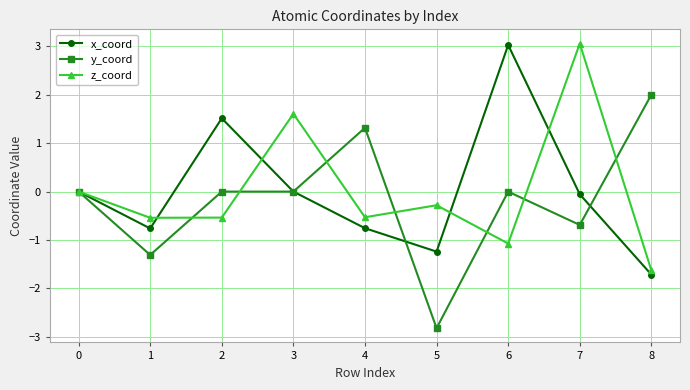

What is the value of the x_coord point at the 5th from the left?

-0.8